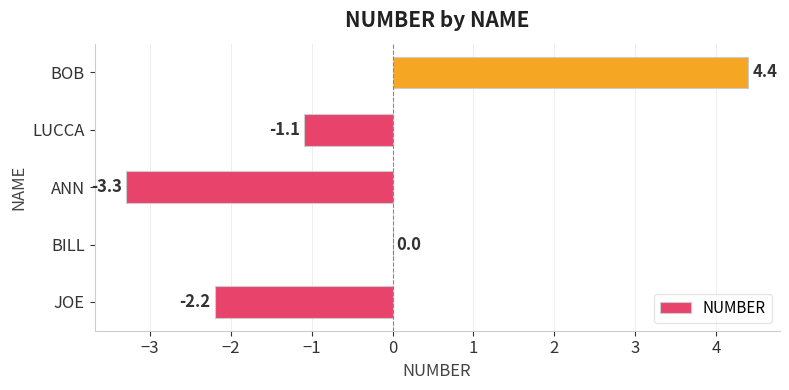

What is the change in value from JOE to ANN?

-1.1